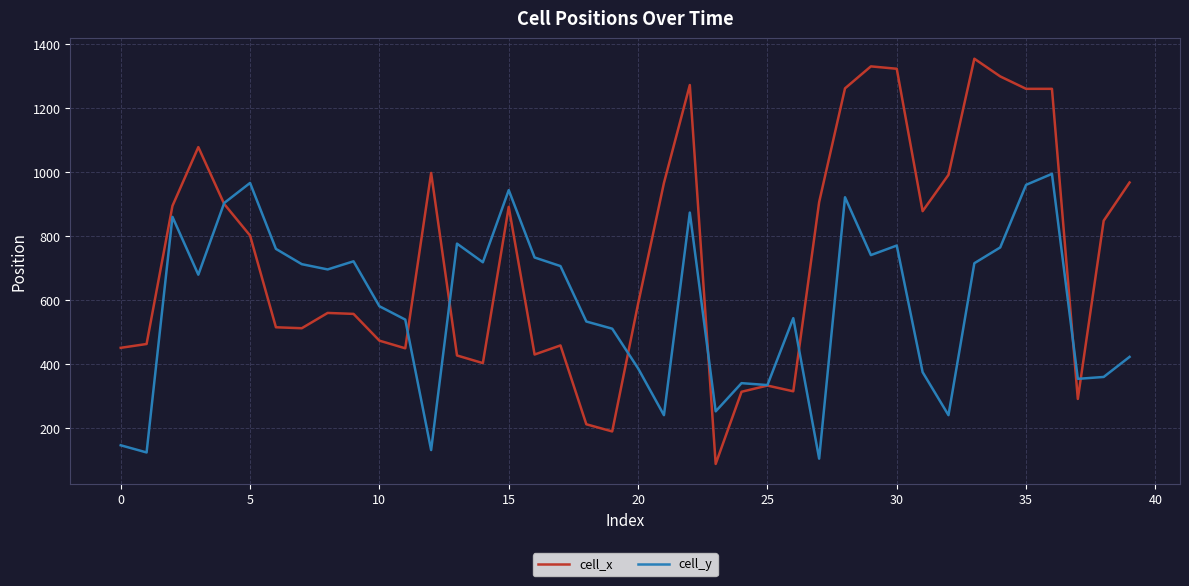

What is the greatest value displayed?

1354.5